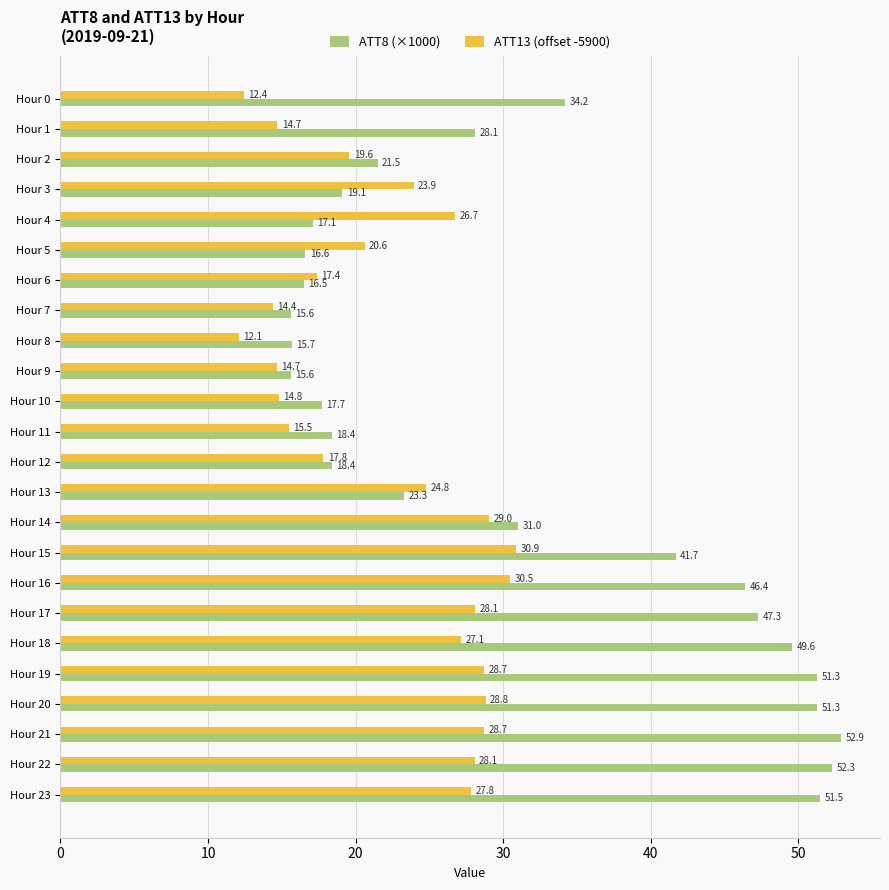

True or false: ATT13 (offset -5900) has a value of 27.1 at Hour 18.

True